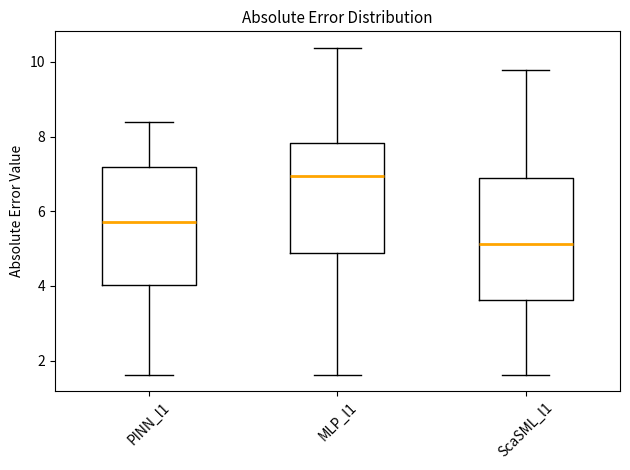

Where does the median line of the box for MLP_l1 sit on the y-axis? The values are not printed on the chart, so give them approximately, as read against the axis.

7.0